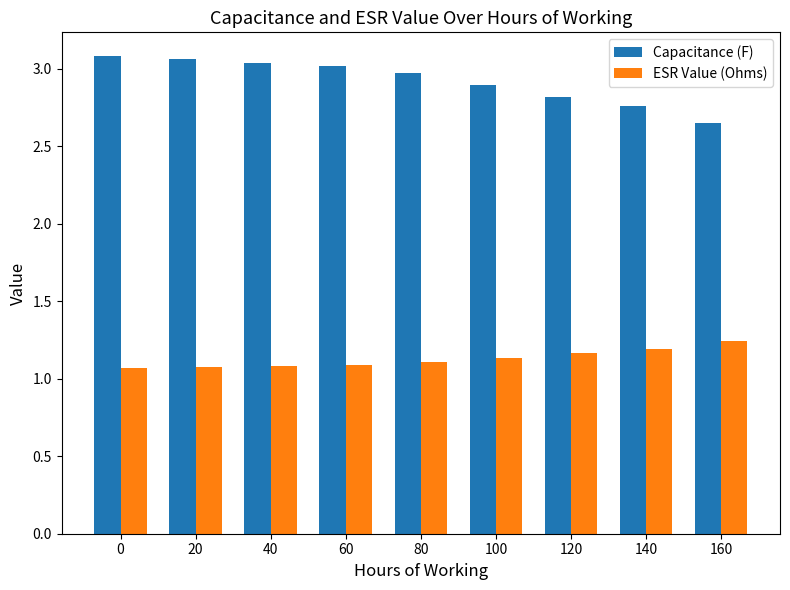

The Capacitance (F) series shows 2.8 at 120. True or false?

True